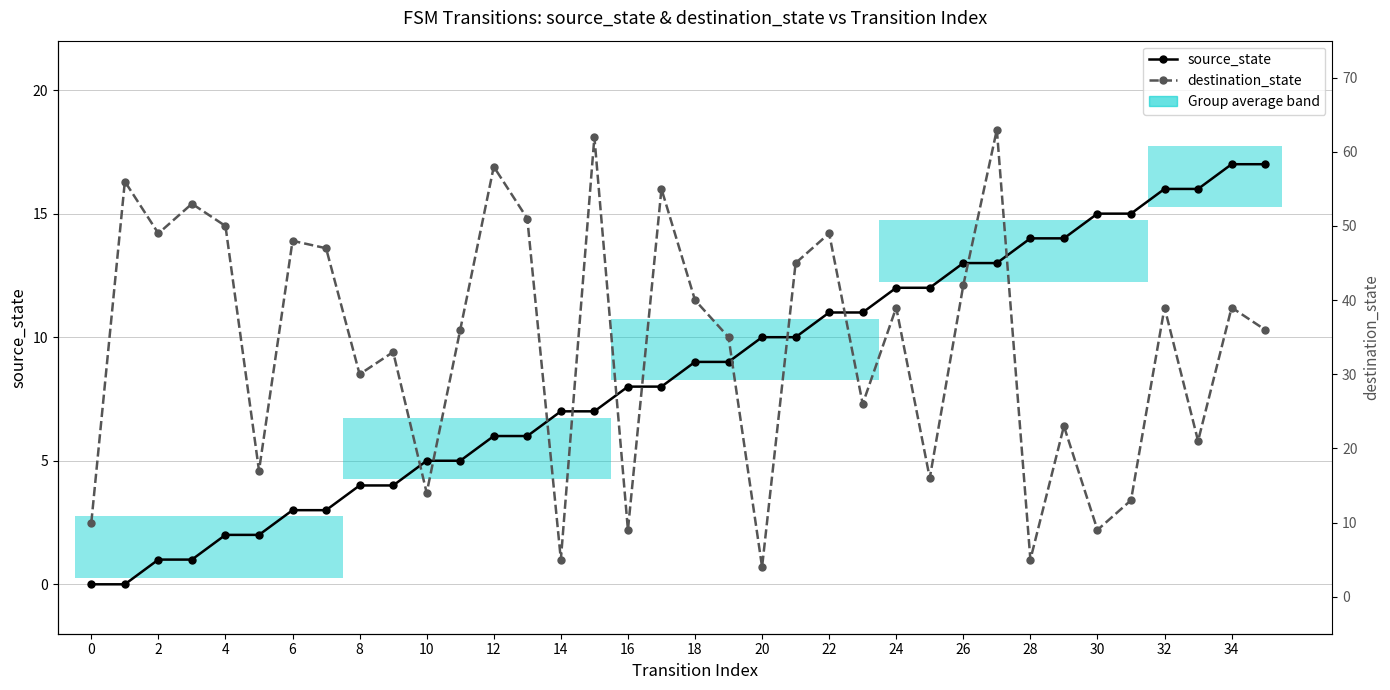

Reading left to right, extract all data points from this chart.

source_state: 0	0	1	1	2	2	3	3	4	4	5	5	6	6	7	7	8	8	9	9	10	10	11	11	12	12	13	13	14	14	15	15	16	16	17	17
destination_state: 10	56	49	53	50	17	48	47	30	33	14	36	58	51	5	62	9	55	40	35	4	45	49	26	39	16	42	63	5	23	9	13	39	21	39	36